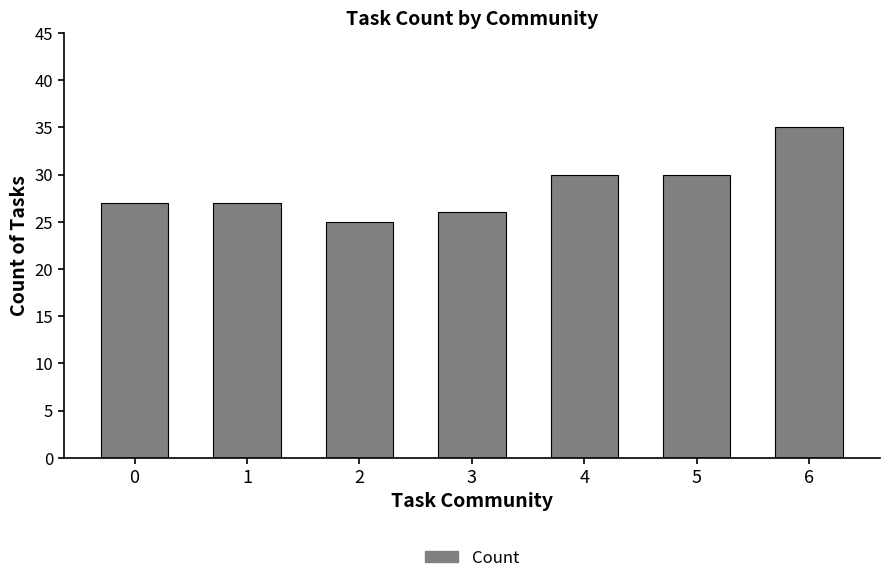

Does the chart contain any negative values?

No